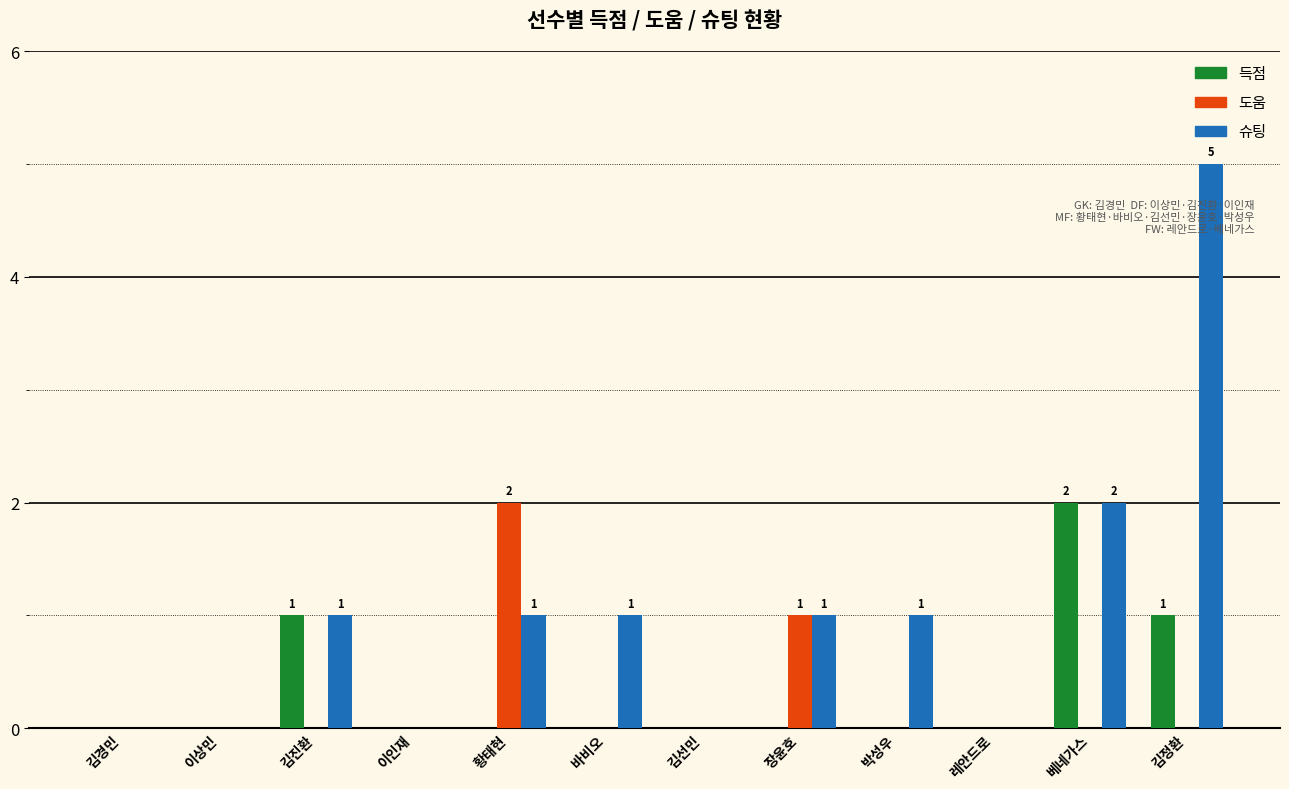

Which series has the largest total across all categories?

슈팅